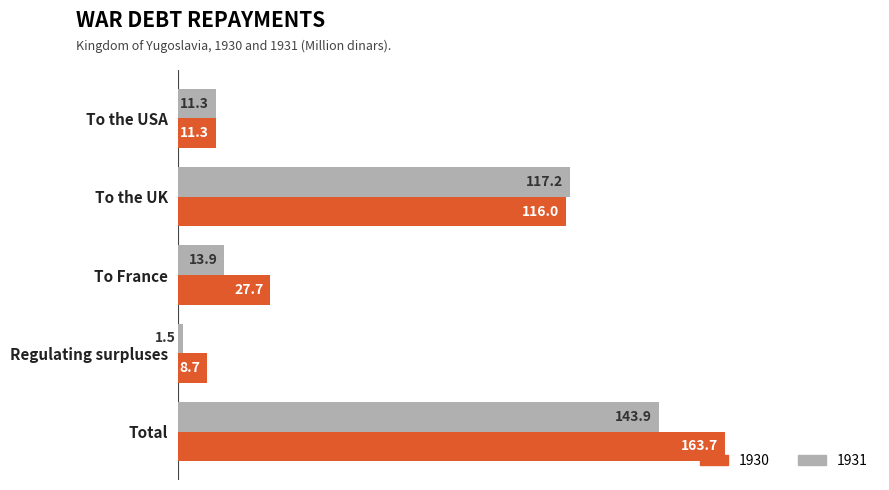

Rank the series by their average value, from highest to lowest.

1930, 1931